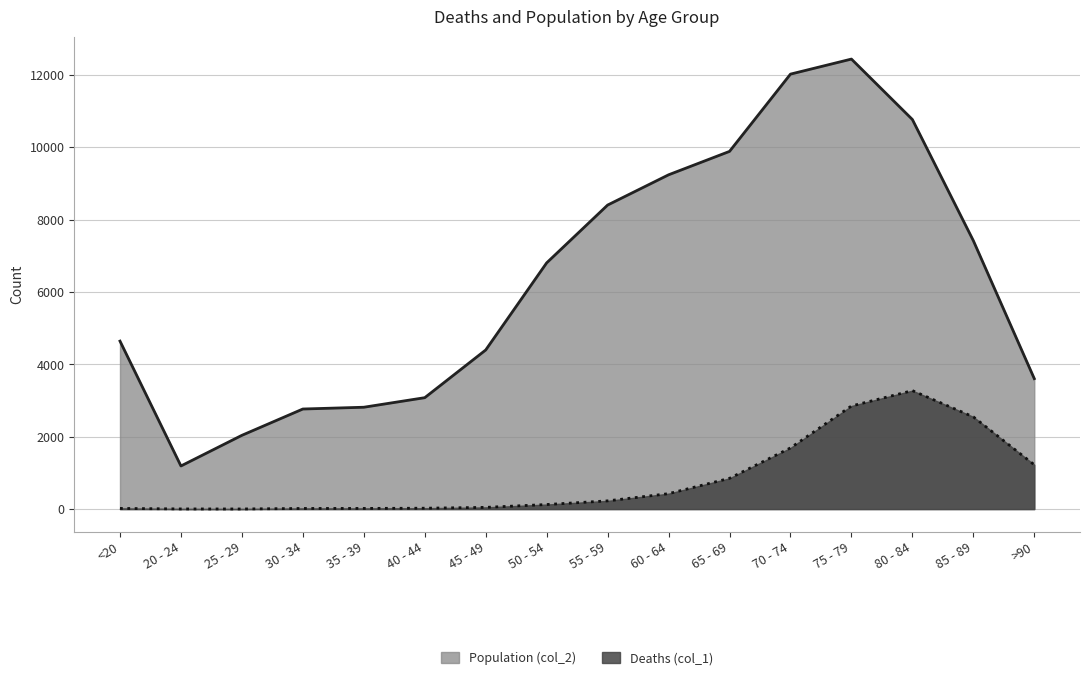

Which series changed the most between 20 - 24 and 85 - 89?

Population (col_2)